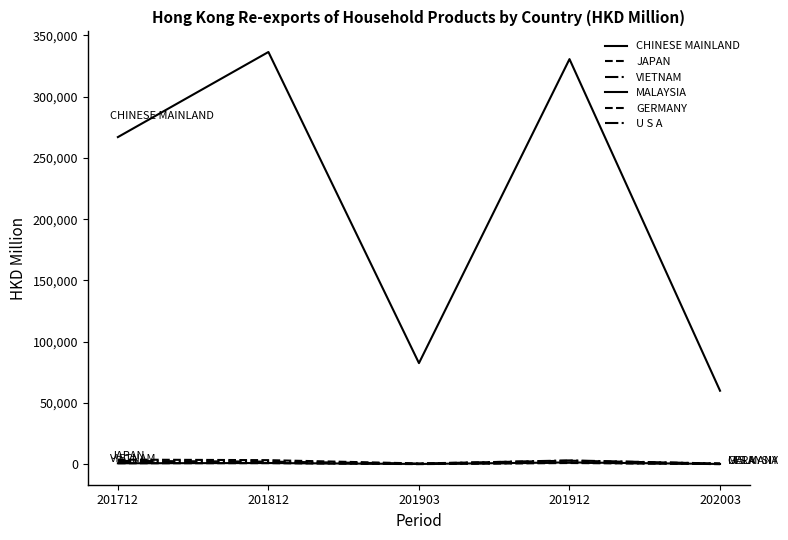

What is the lowest value of the CHINESE MAINLAND series?

60064.9